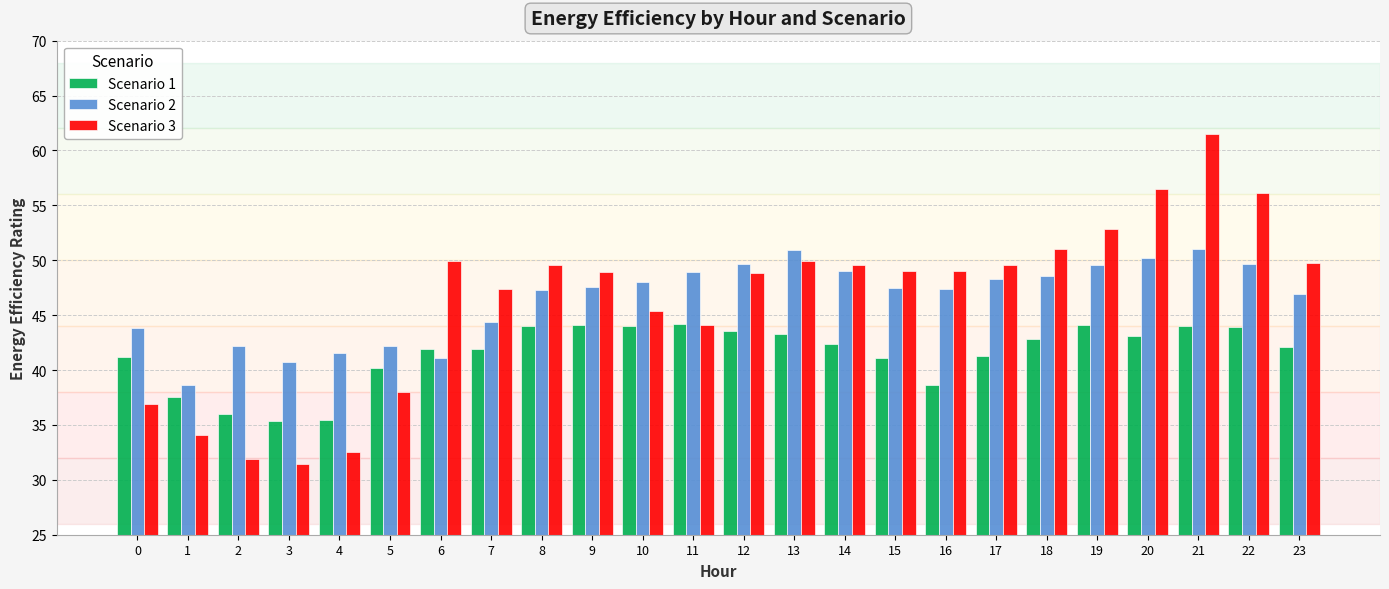

What are all the series names shown in the legend?

Scenario 1, Scenario 2, Scenario 3